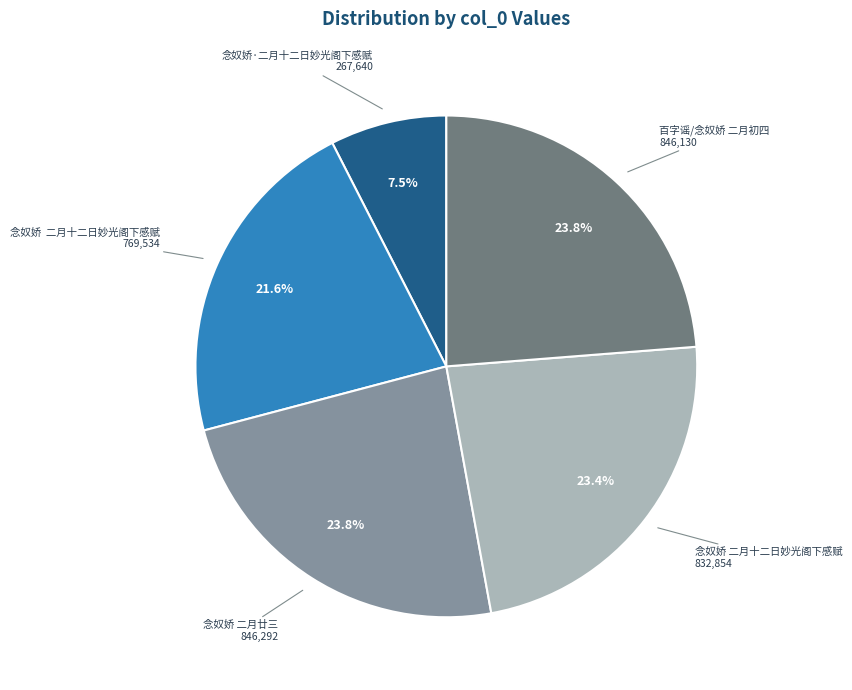

Does any single category account for the majority?

No